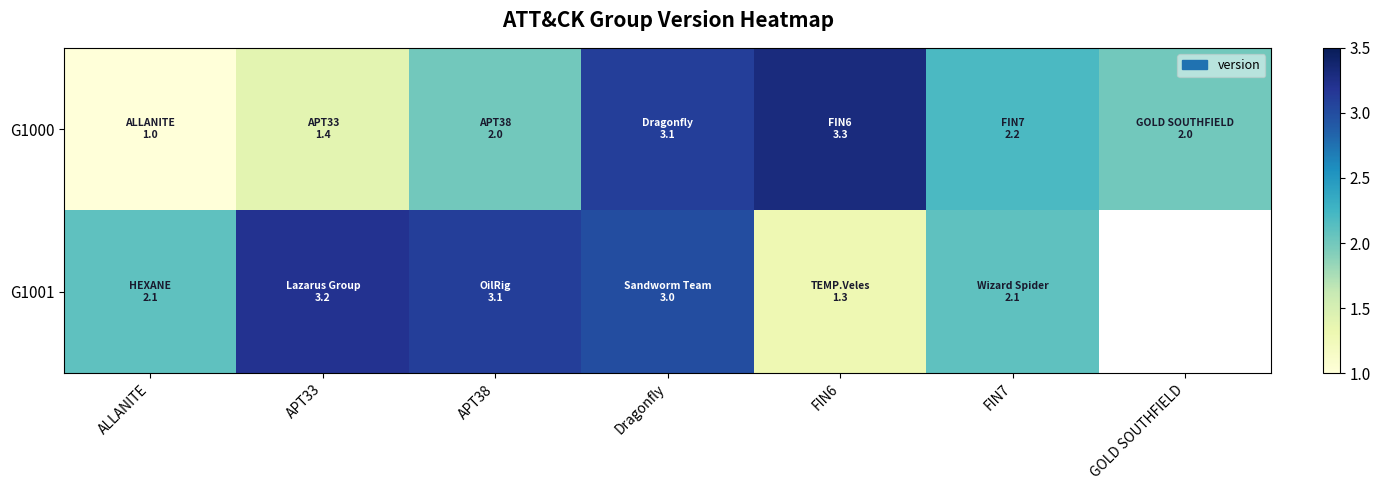

At which category is the sum across all series the highest?

Dragonfly